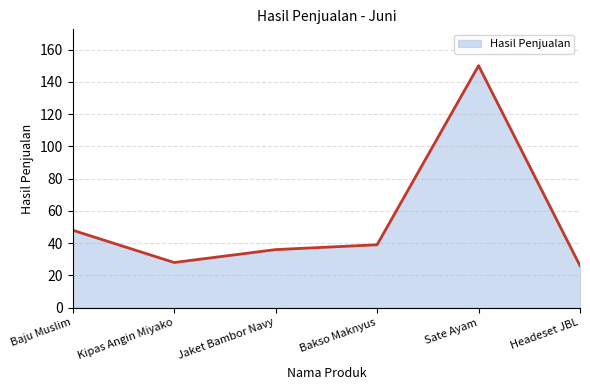

What is the difference between the maximum and minimum values?

124